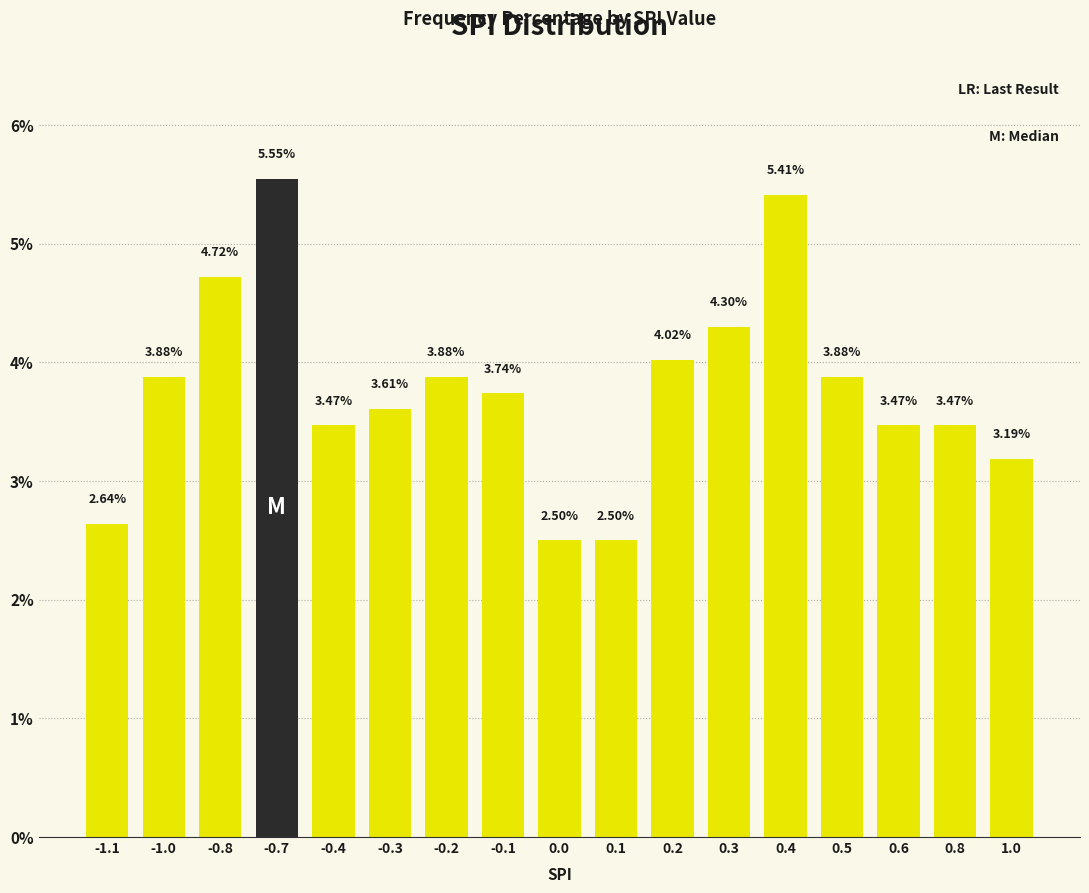

What is the ratio of the value at 0.6 to the value at -1.1?

1.3